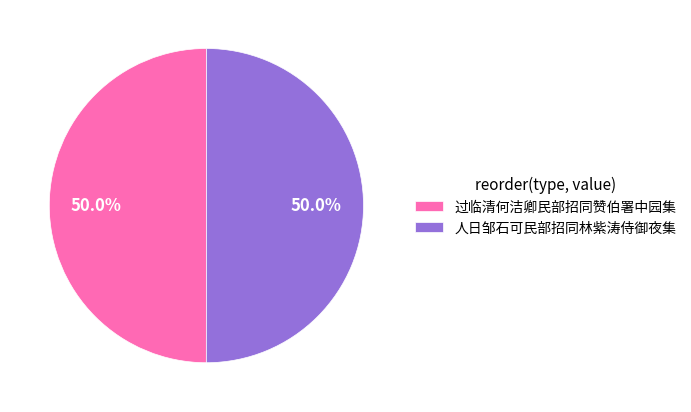

Approximately how many times larger is the value at 人日邹石可民部招同林紫涛侍御夜集 compared to 过临清何洁卿民部招同赞伯署中园集?

1.0